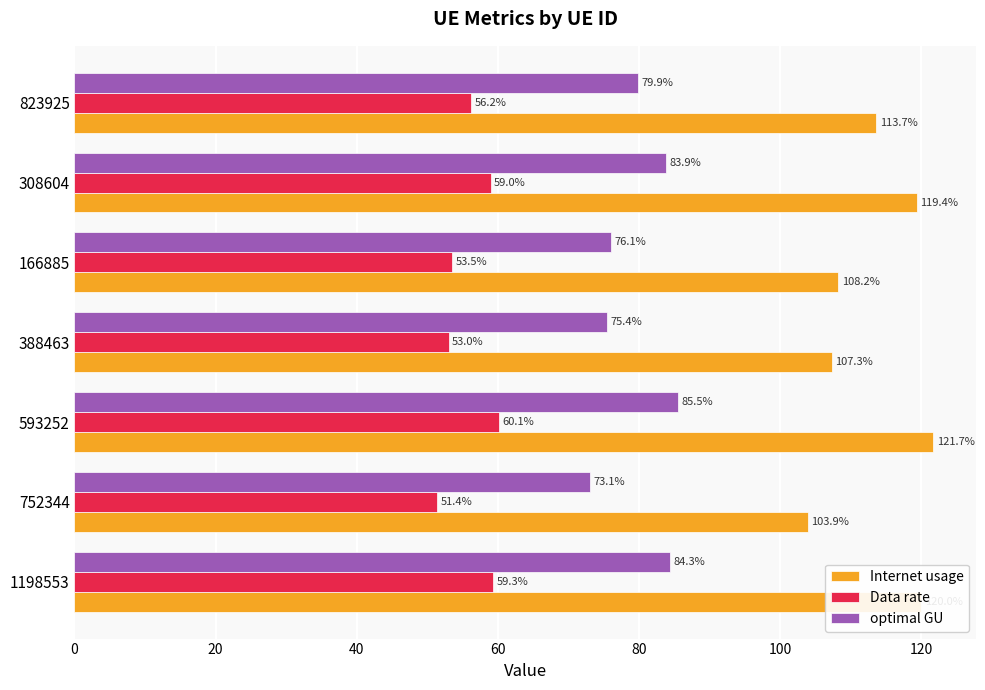

What are all the series names shown in the legend?

Internet usage, Data rate, optimal GU